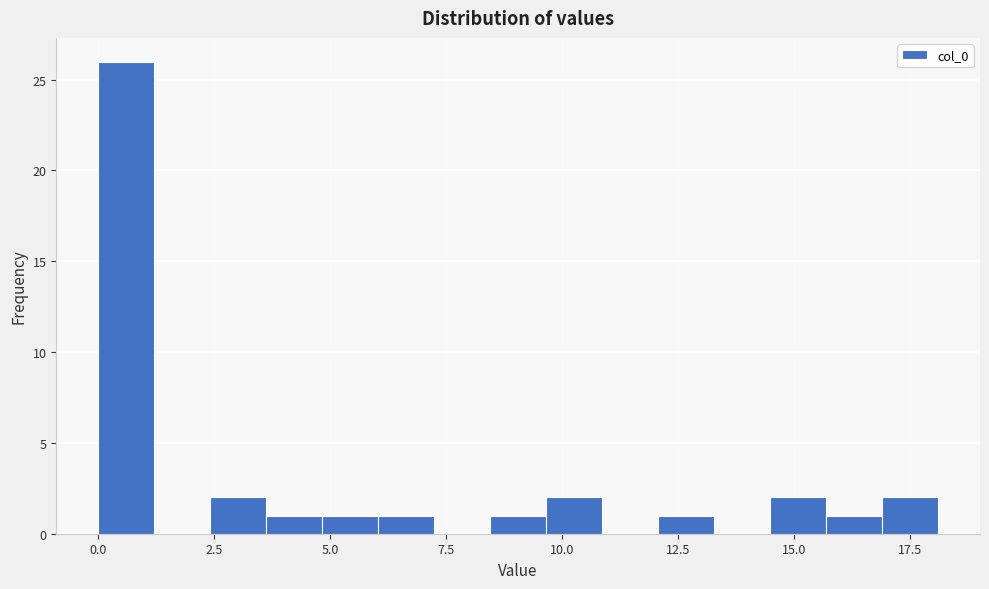

Around what value on the x-axis is the tallest bar? Give the approximate position of its centre, as read against the axis.

0.5